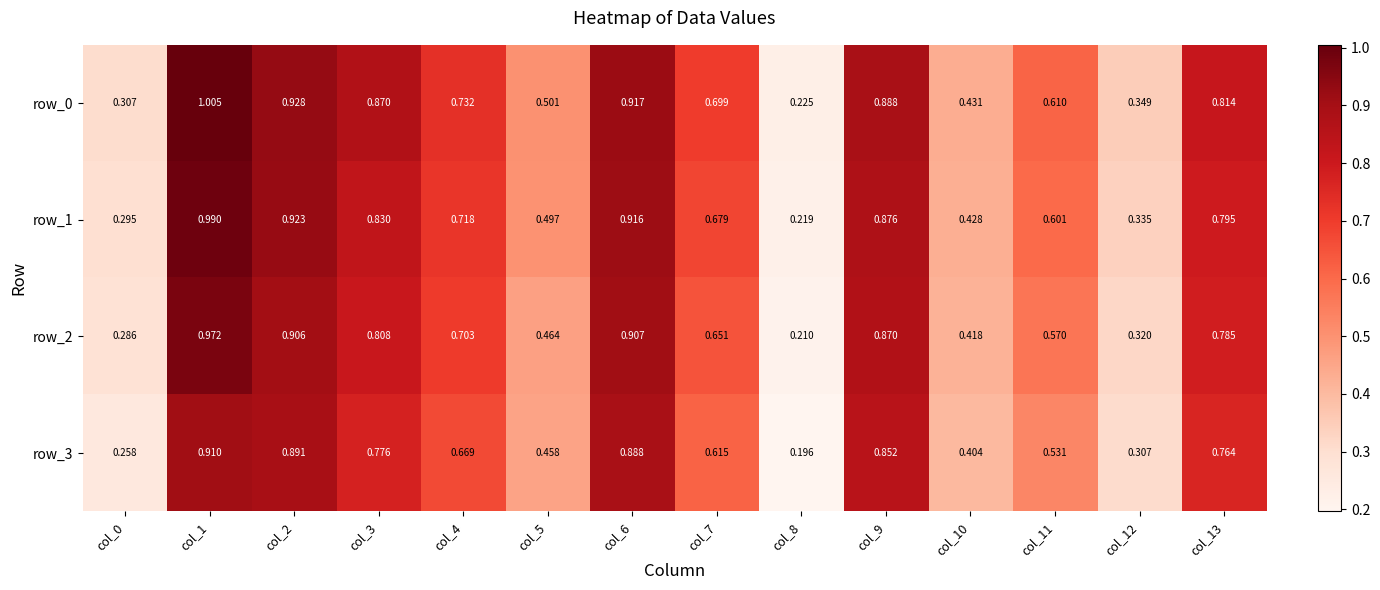

At which label is row_0 closest to 0?

col_8